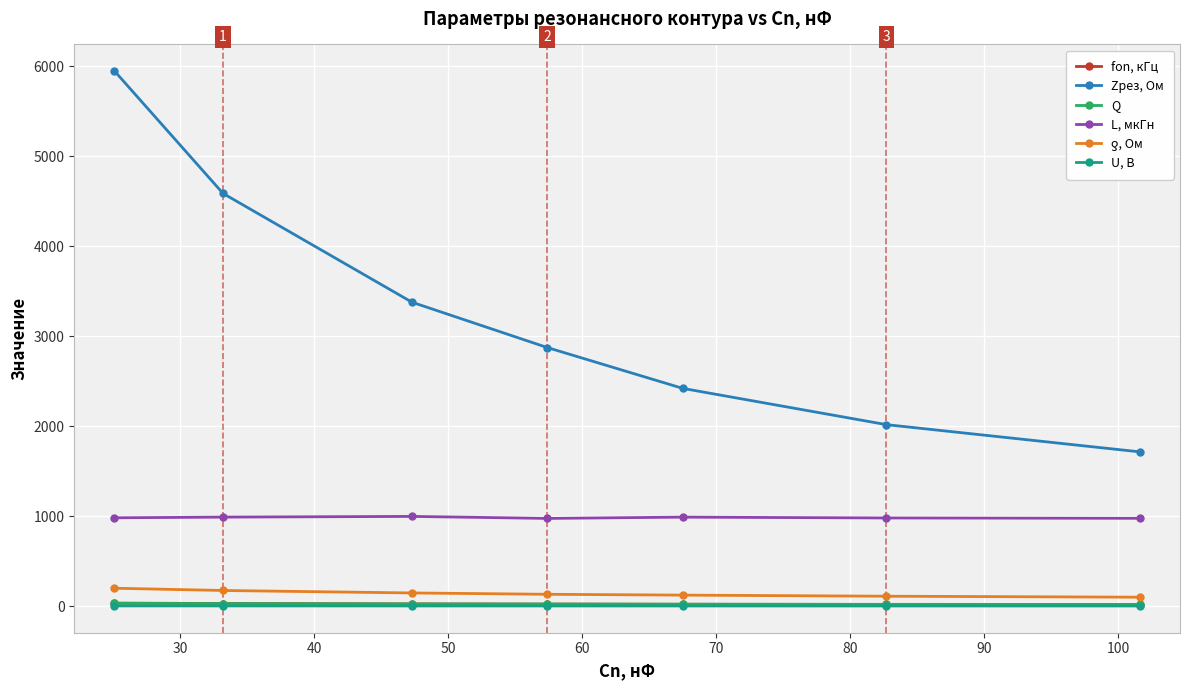

What is the difference between the maximum and minimum values in the L, мкГн series?

22.3